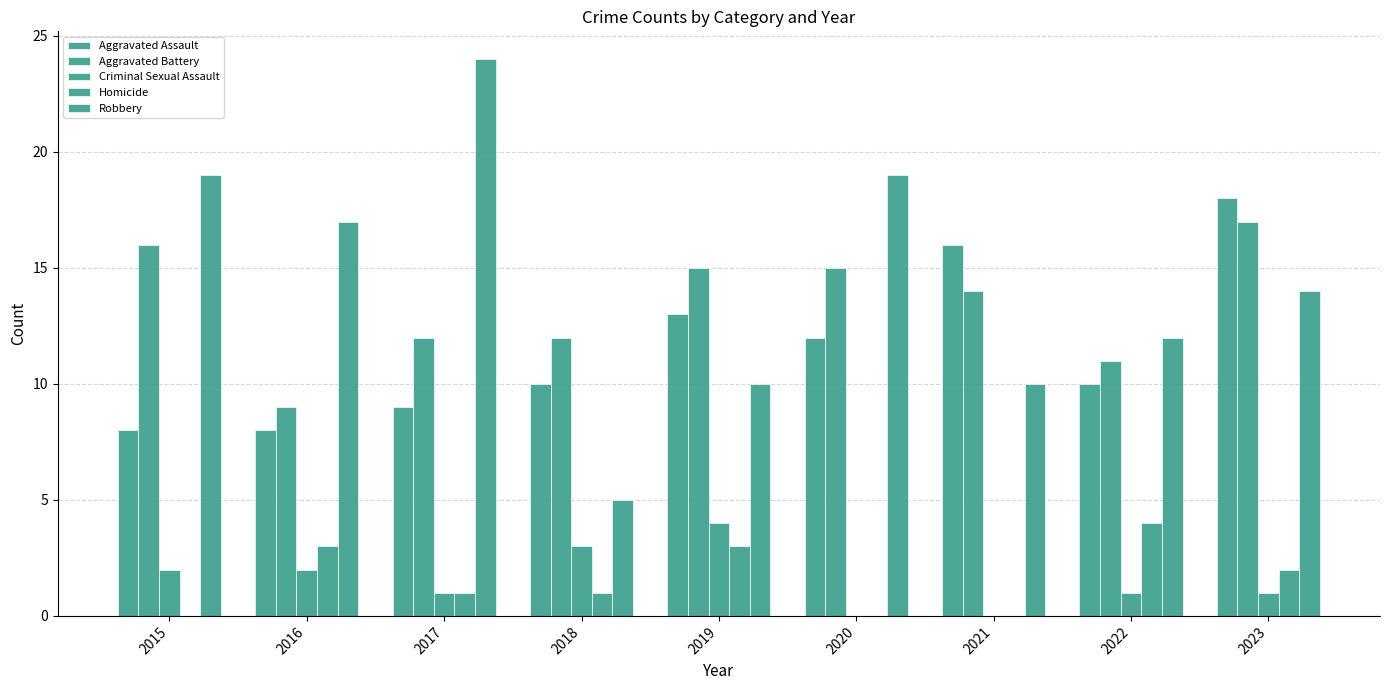

At which label is Aggravated Assault closest to 13?

2019